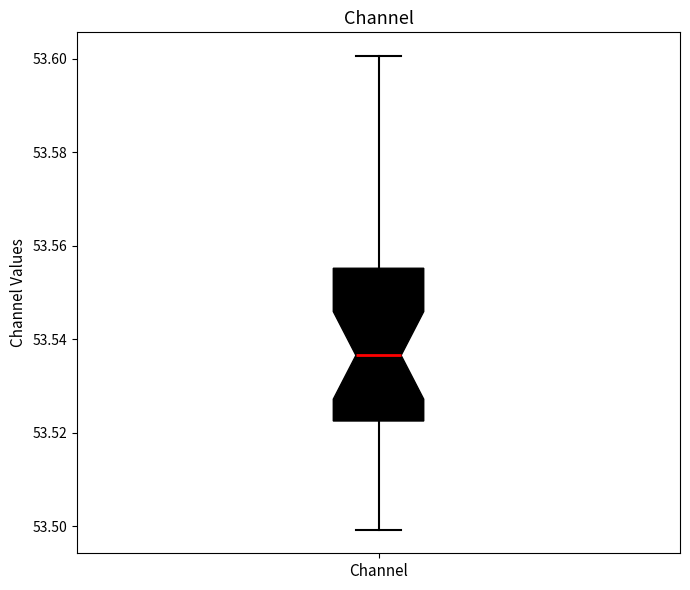

Read this box plot against the y-axis: the position of the median line, the range covered by the box, and the ends of both whiskers. The values are not printed on the chart, so give them approximately, as read against the axis.

median 53.536, box 53.522 to 53.556, whiskers 53.500 to 53.600